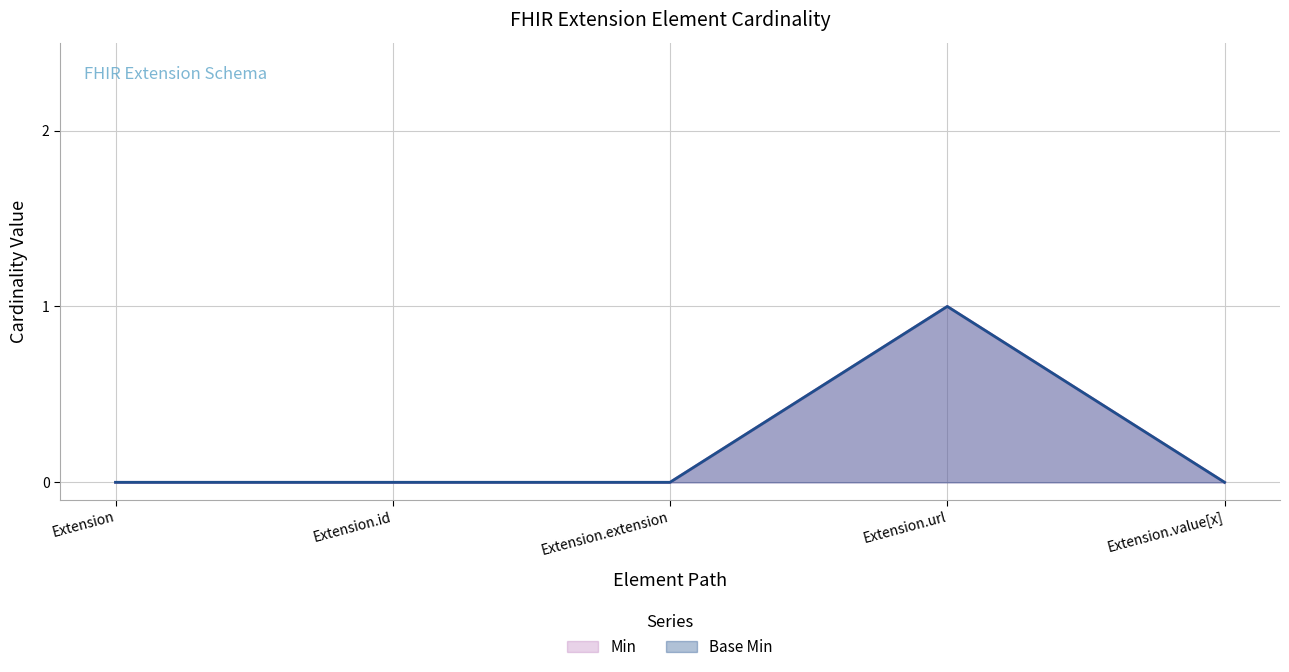

Reading left to right, what are all the values shown in this chart?

Min: 0	0	0	1	0
Base Min: 0	0	0	1	0